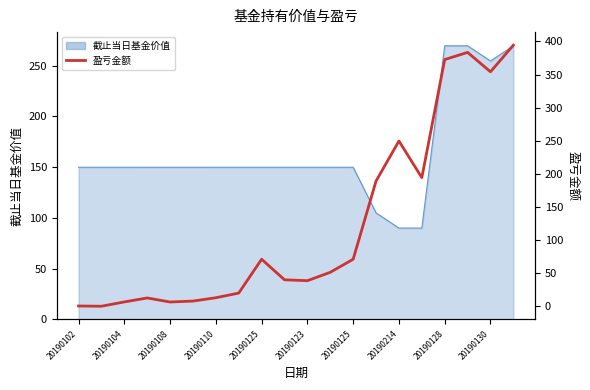

Where is the first local maximum?

20190110